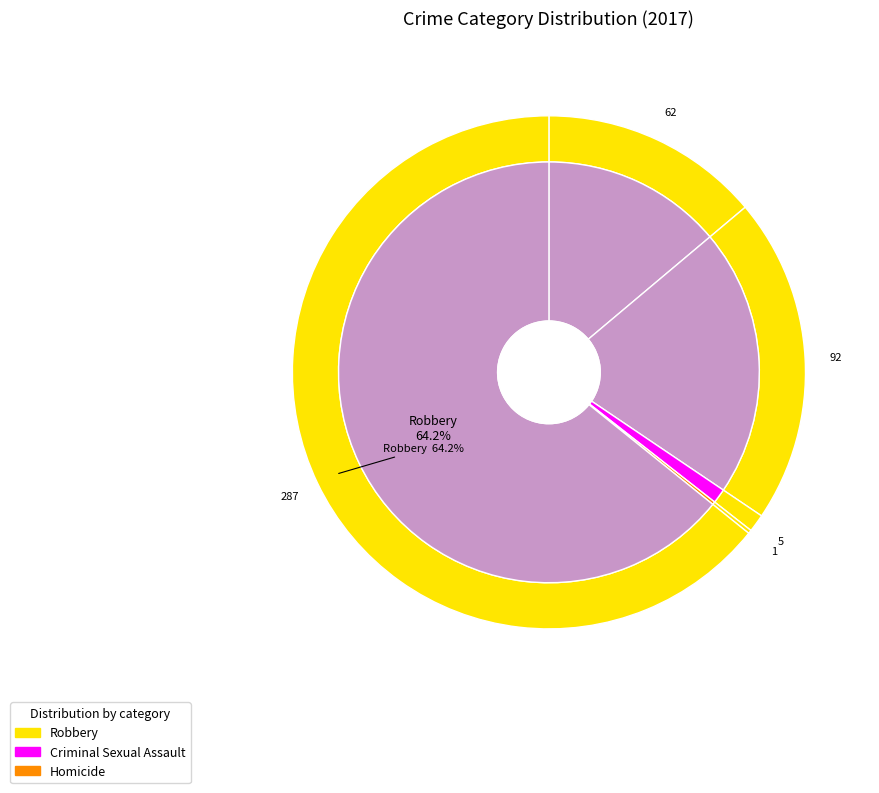

Count the number of slices in the pie.

5